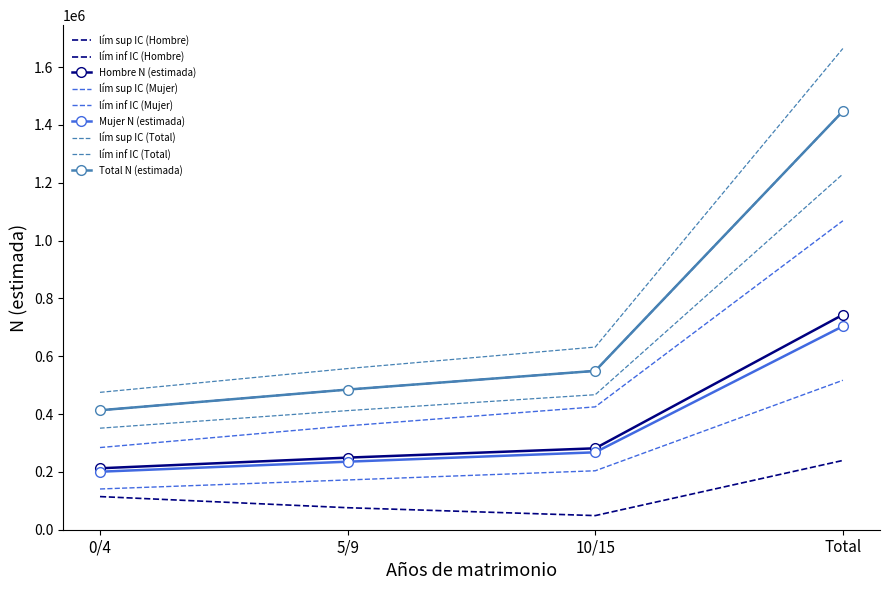

Reading right to left, extract all data points from this chart.

Hombre N (estimada): 743525	281629	249382	212514
Mujer N (estimada): 703767	267770	235333	200664
Total N (estimada): 1447292	549399	484715	413178